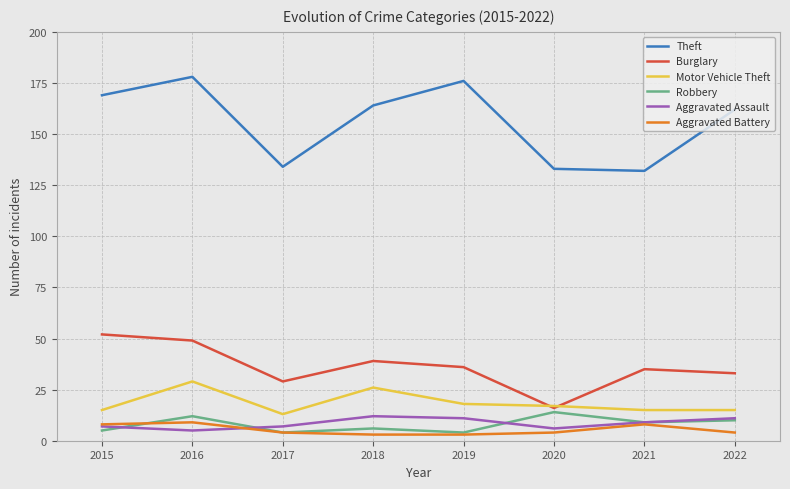

What is the maximum value for Aggravated Battery?

9